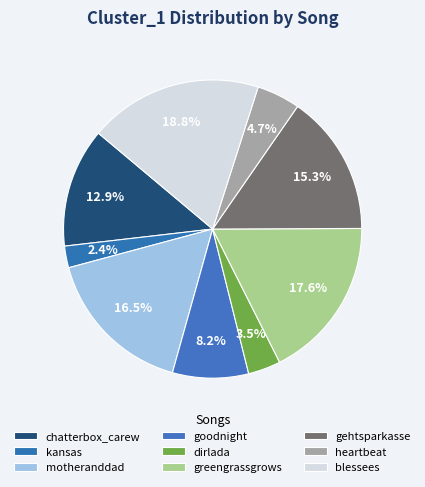

Count the number of slices in the pie.

9